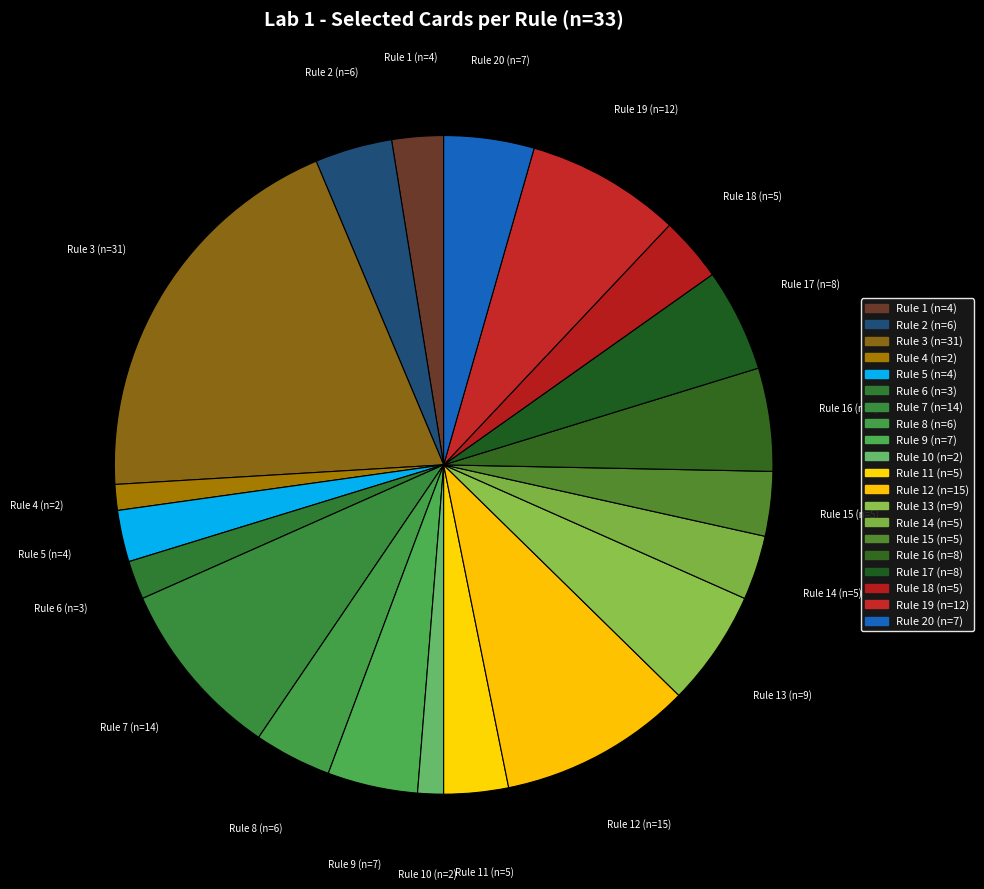

How many slices are in this pie chart?

20